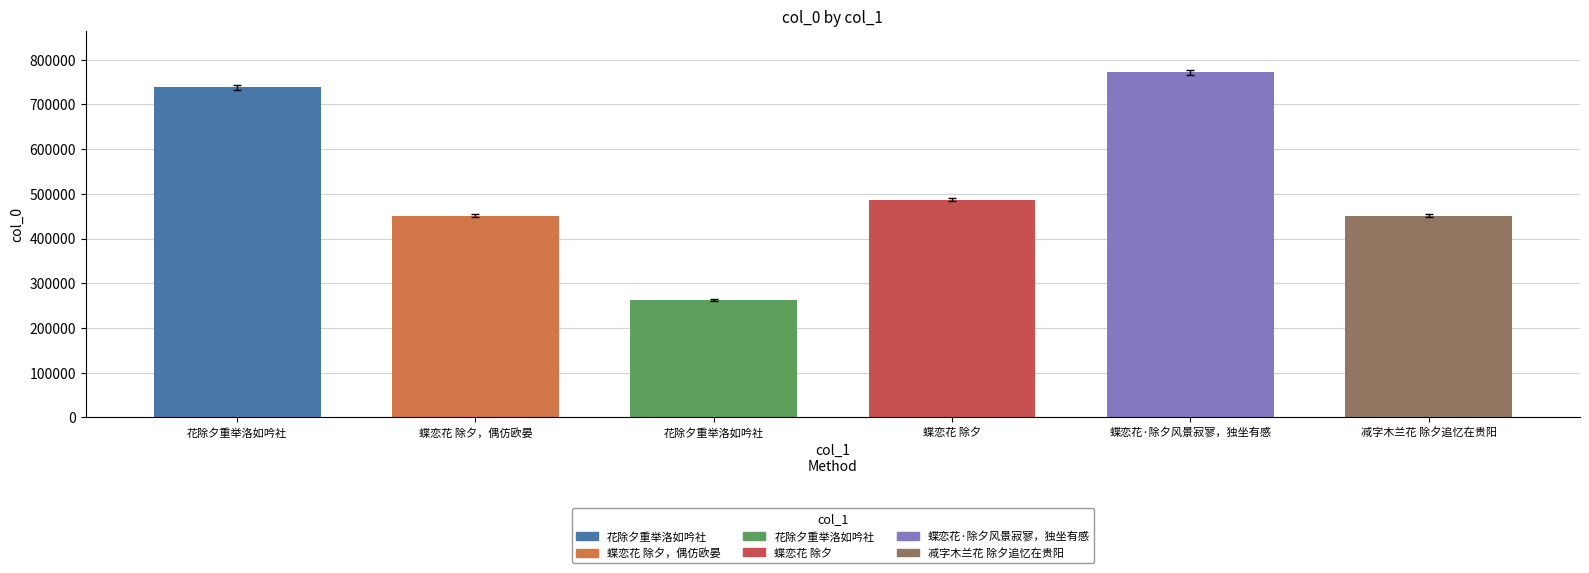

Does the chart contain any negative values?

No